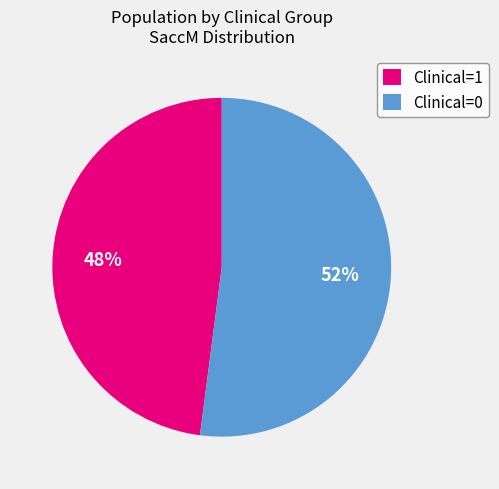

Rank the categories by value from highest to lowest.

Clinical=0, Clinical=1